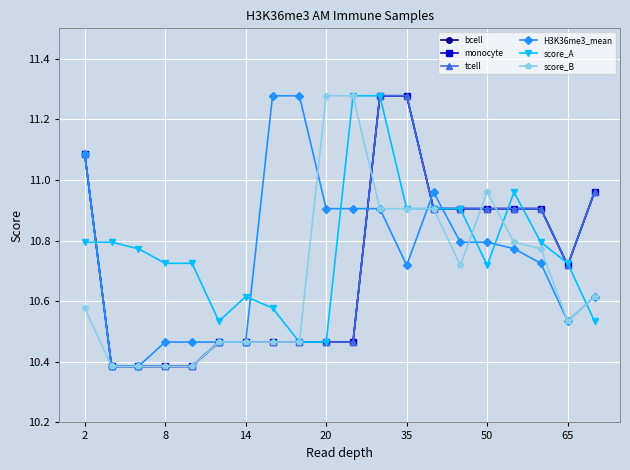

Reading left to right, extract all data points from this chart.

bcell: 11.1	10.4	10.4	10.4	10.4	10.5	10.5	10.5	10.5	10.5	10.5	11.3	11.3	10.9	10.9	10.9	10.9	10.9	10.7	11.0
monocyte: 11.1	10.4	10.4	10.4	10.4	10.5	10.5	10.5	10.5	10.5	10.5	11.3	11.3	10.9	10.9	10.9	10.9	10.9	10.7	11.0
tcell: 11.1	10.4	10.4	10.4	10.4	10.5	10.5	10.5	10.5	10.5	10.5	11.3	11.3	10.9	10.9	10.9	10.9	10.9	10.7	11.0
H3K36me3_mean: 11.1	10.4	10.4	10.5	10.5	10.5	10.5	11.3	11.3	10.9	10.9	10.9	10.7	11.0	10.8	10.8	10.8	10.7	10.5	10.6
score_A: 10.8	10.8	10.8	10.7	10.7	10.5	10.6	10.6	10.5	10.5	11.3	11.3	10.9	10.9	10.9	10.7	11.0	10.8	10.7	10.5
score_B: 10.6	10.4	10.4	10.4	10.4	10.5	10.5	10.5	10.5	11.3	11.3	10.9	10.9	10.9	10.7	11.0	10.8	10.8	10.5	10.6